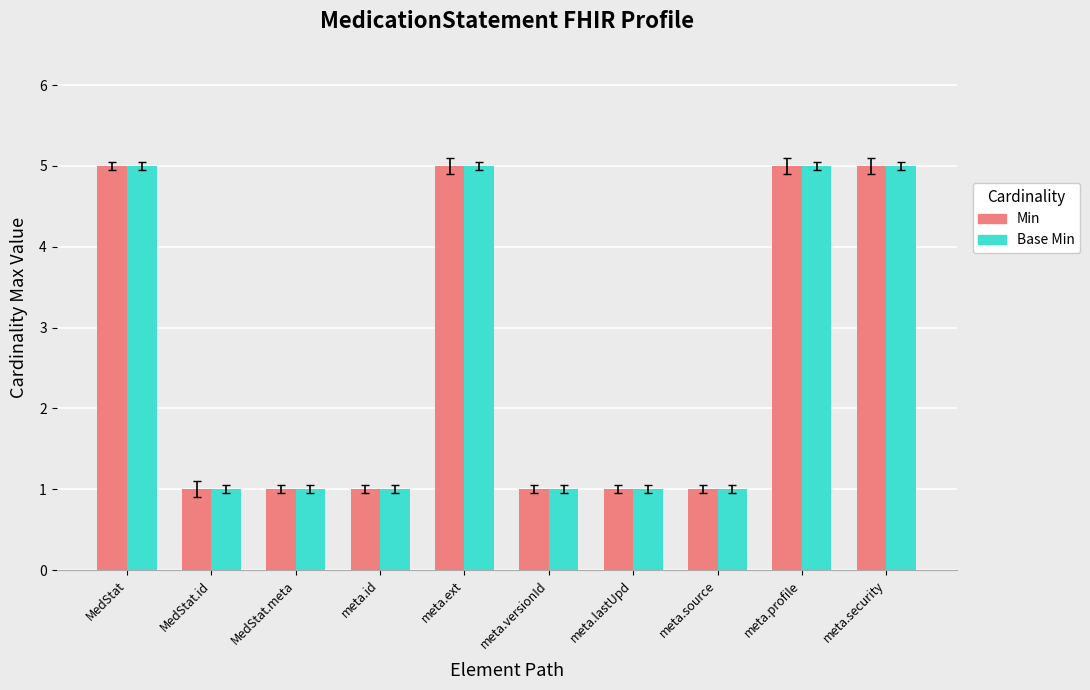

Read the Base Min value at meta.ext.

5